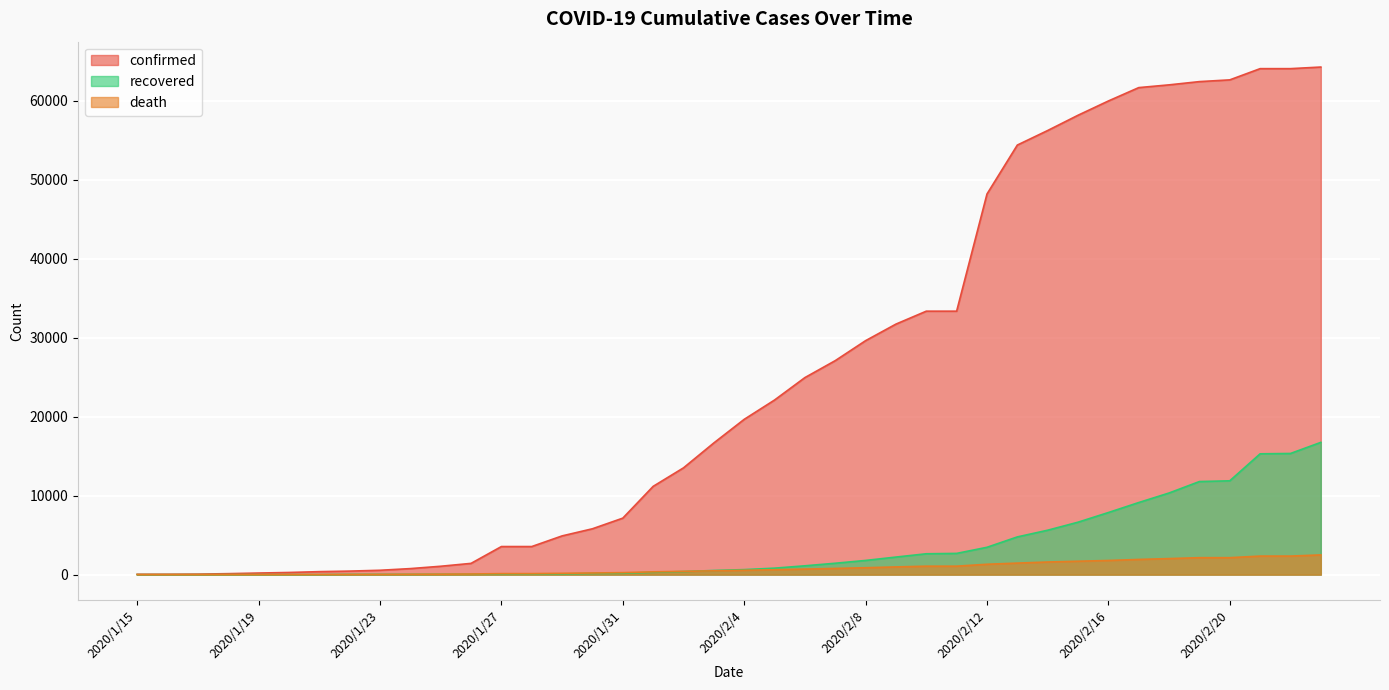

At 2020/2/9, list the series in order from largest to smallest.

confirmed, recovered, death